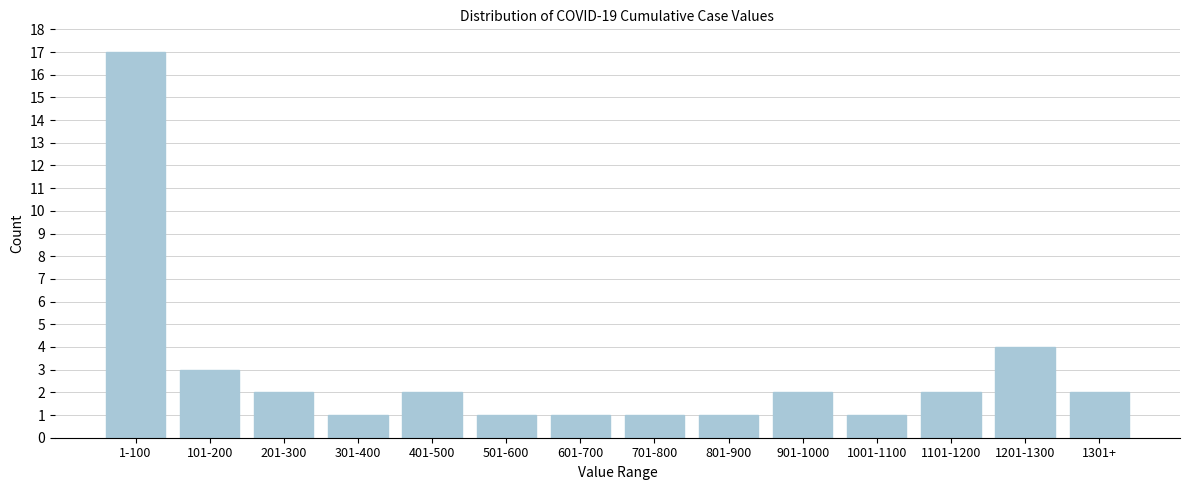

Reading left to right, what are all the values shown in this chart?

17	3	2	1	2	1	1	1	1	2	1	2	4	2